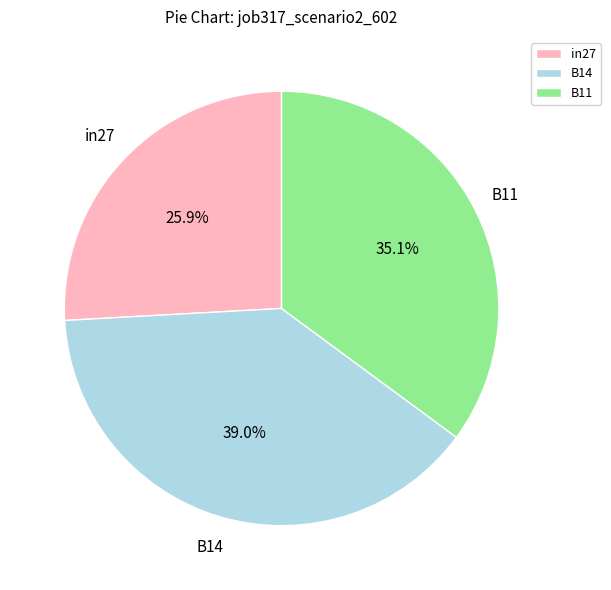

Between B11 and B14, which is larger?

B14